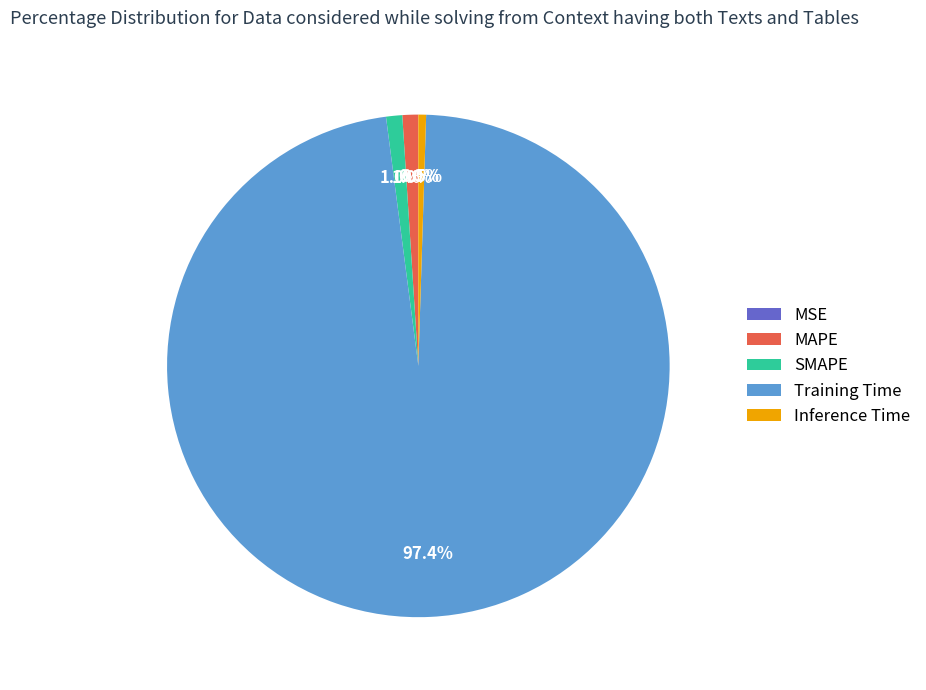

Which category has the biggest portion of the pie?

Training Time